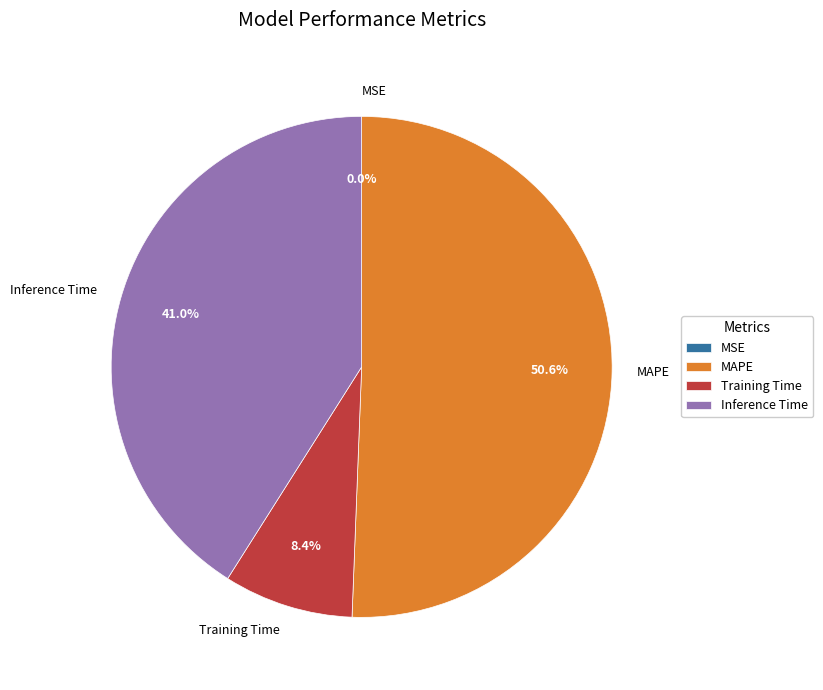

The Training Time slice represents 8% of the pie. True or false?

True